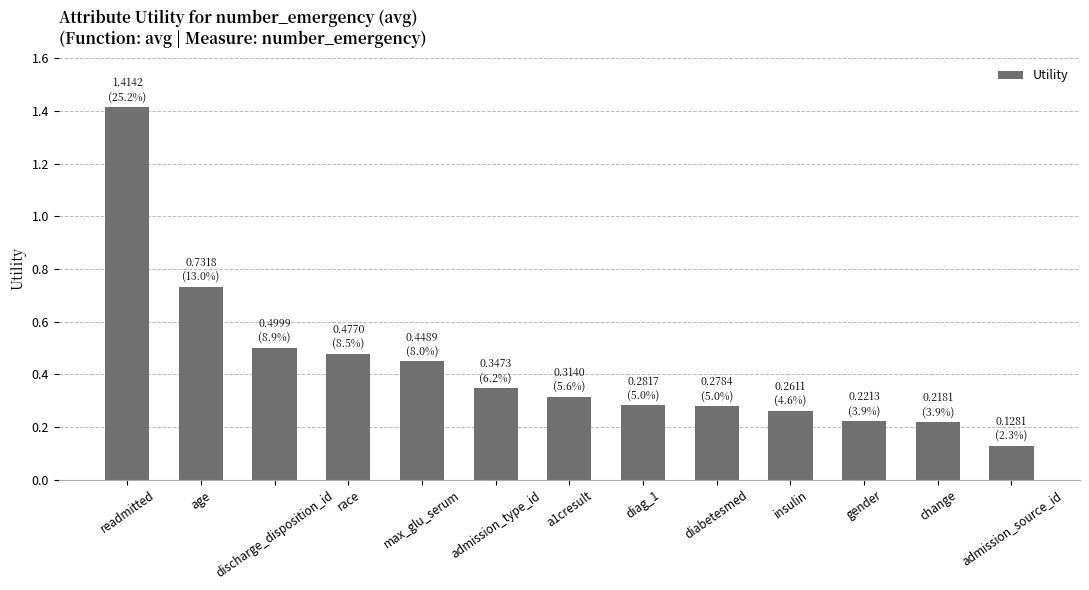

What is the label of the 11th bar from the right?

discharge_disposition_id